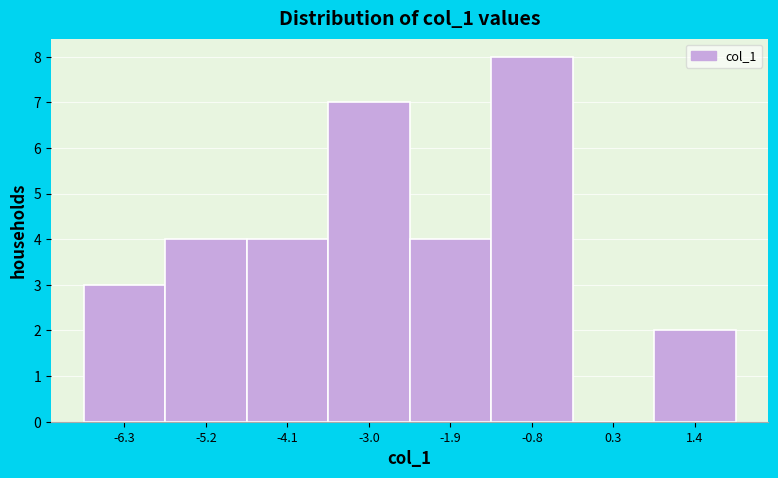

What is the height of the bar covering 0.8 to 2.0 on the x-axis? Neither the bar edges nor the heights are printed on the chart, so give them approximately, as read against the axes.

2